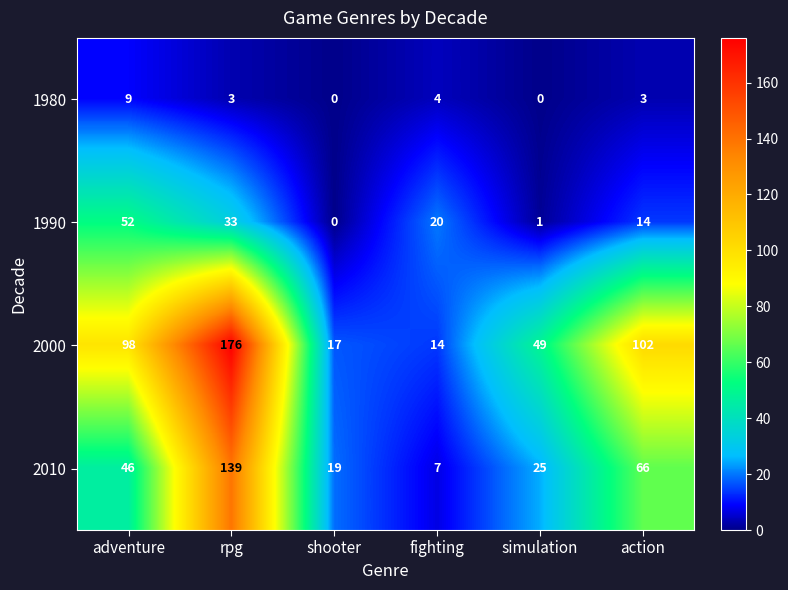

At rpg, list the series in order from largest to smallest.

2000, 2010, 1990, 1980